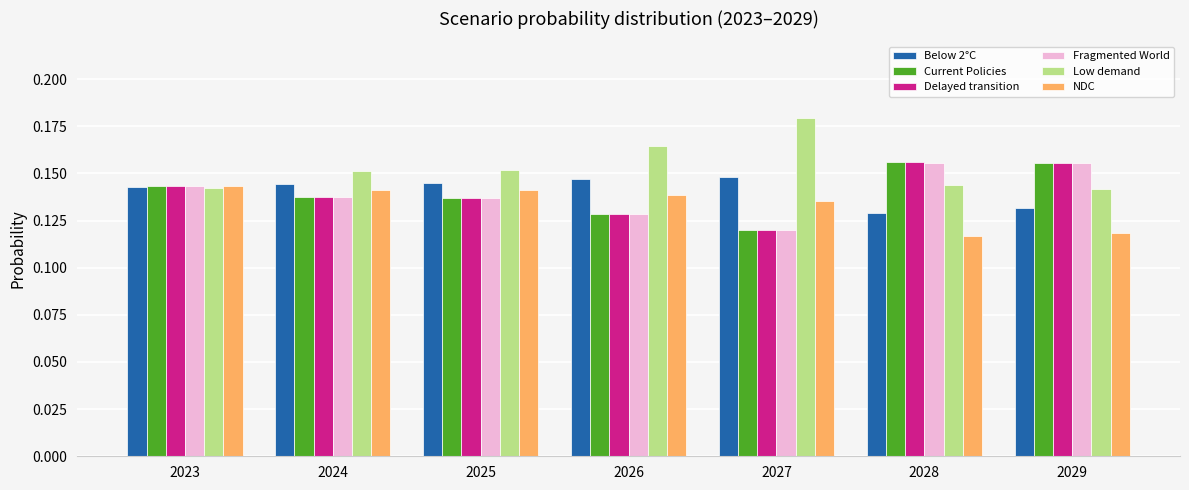

What is the sum of the Below 2°C values at 2024 and 2028?

0.3